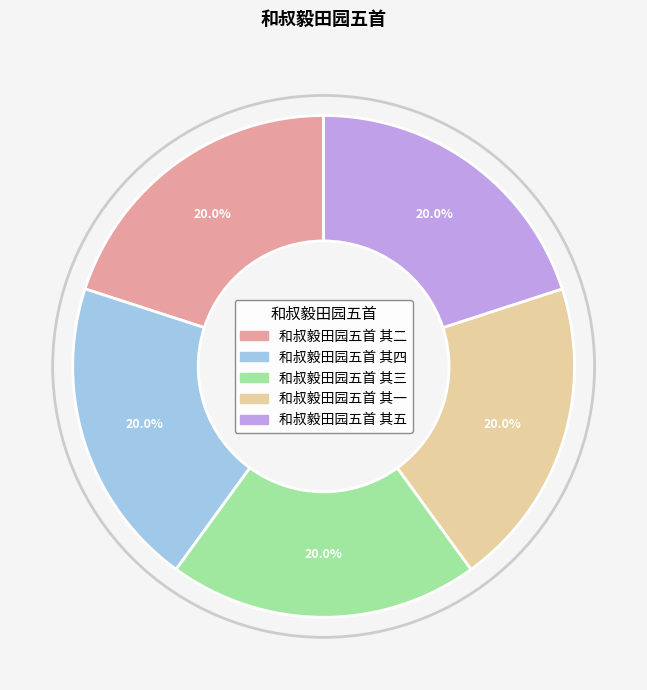

Count the number of slices in the pie.

5